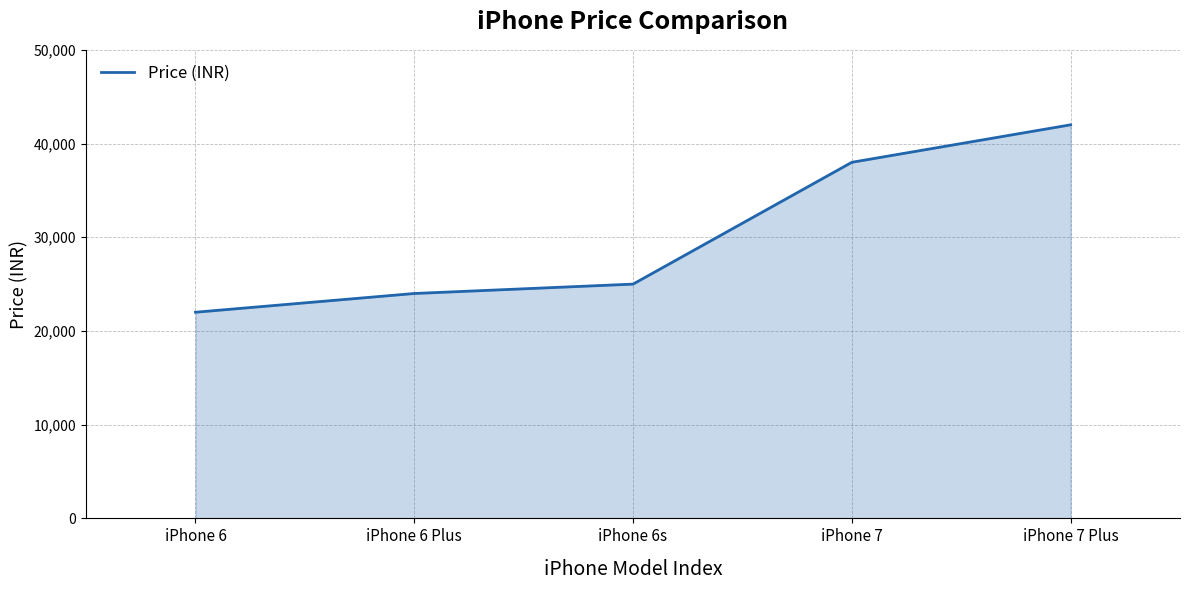

At which label is the value closest to 31999?

iPhone 7